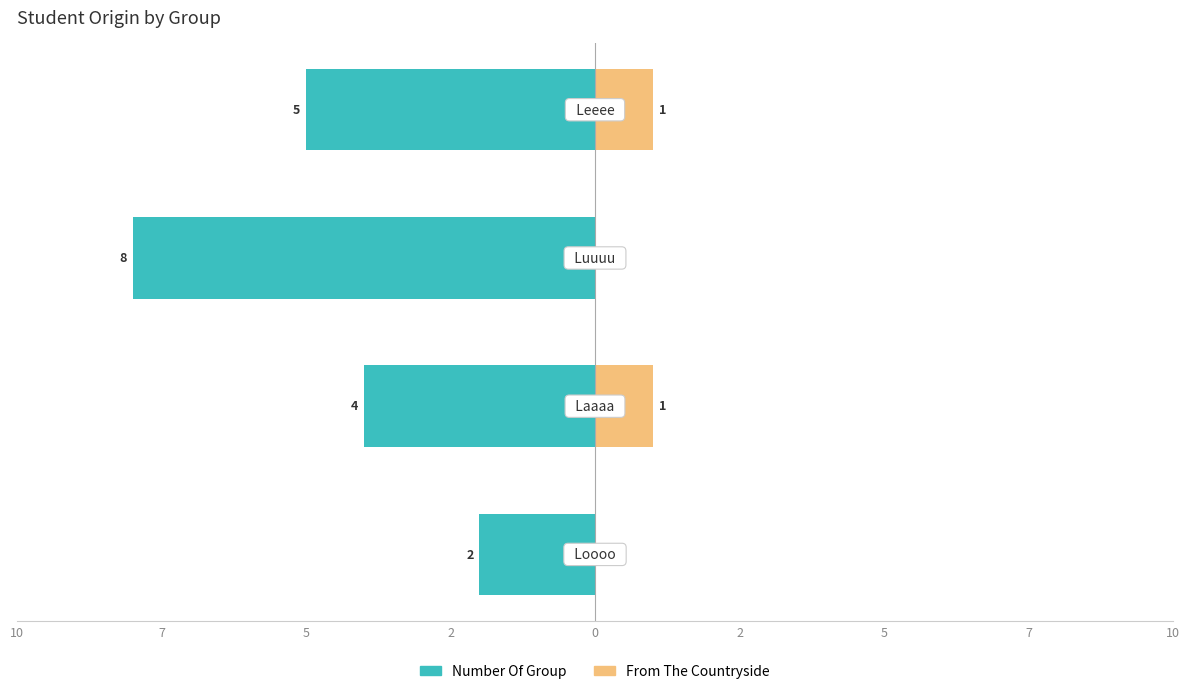

At how many categories does at least one series exceed -5?

4